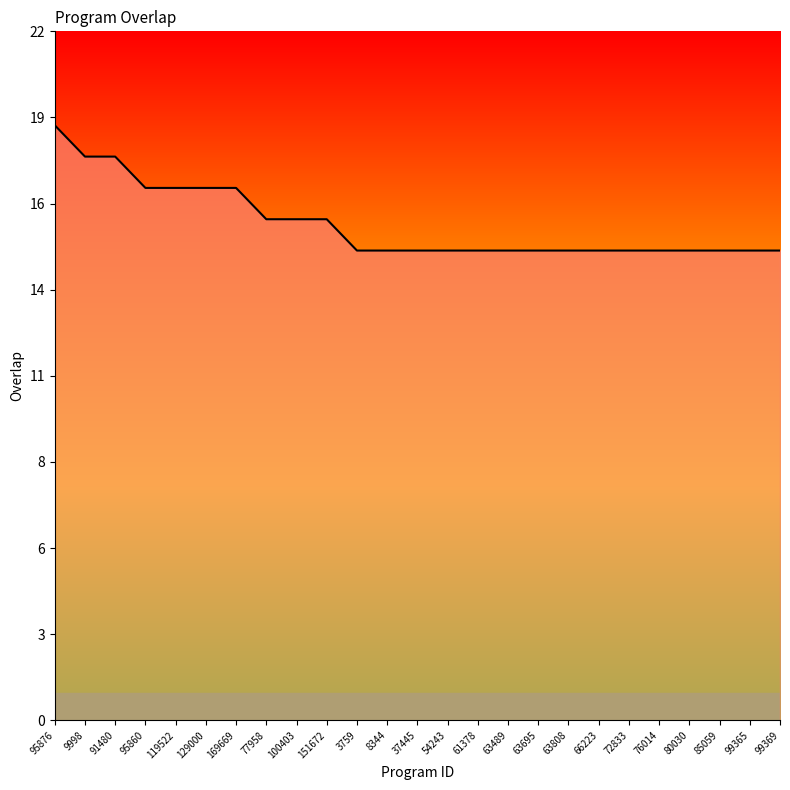

The value at 54243 is 15. True or false?

True